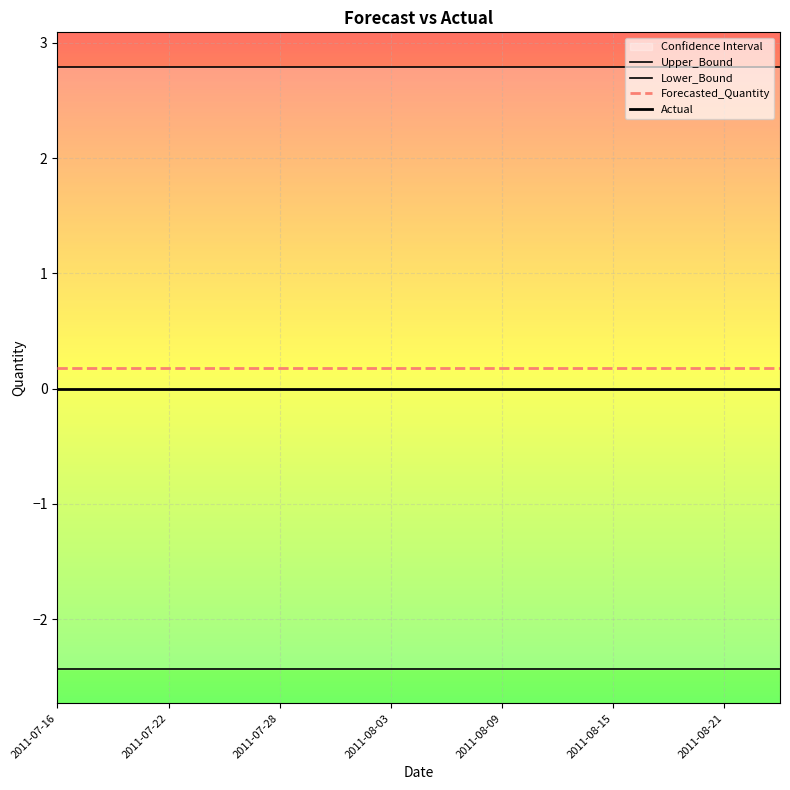

How many lines are shown in the chart?

4